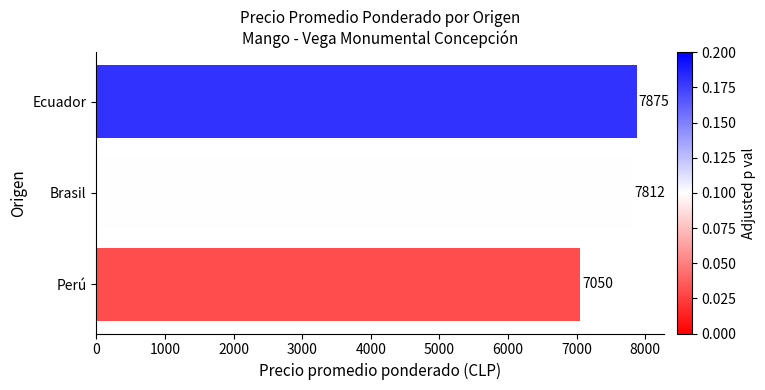

Rank the categories by value from highest to lowest.

Ecuador, Brasil, Perú